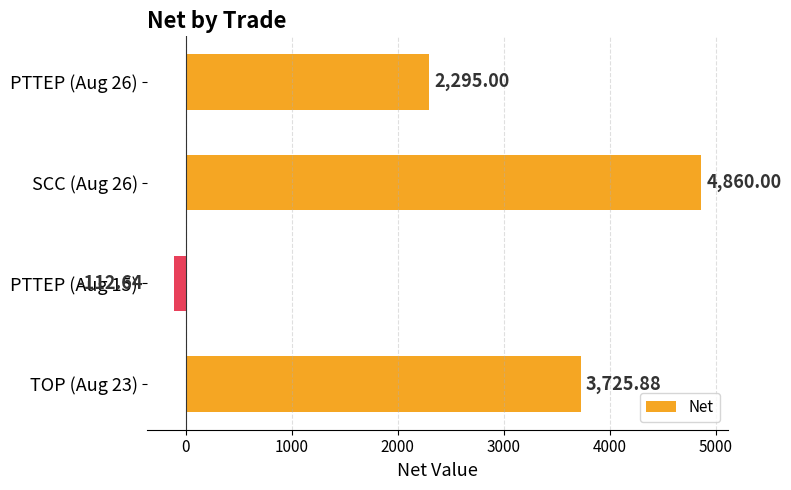

Rank the categories by value from highest to lowest.

SCC (Aug 26), TOP (Aug 23), PTTEP (Aug 26), PTTEP (Aug 15)